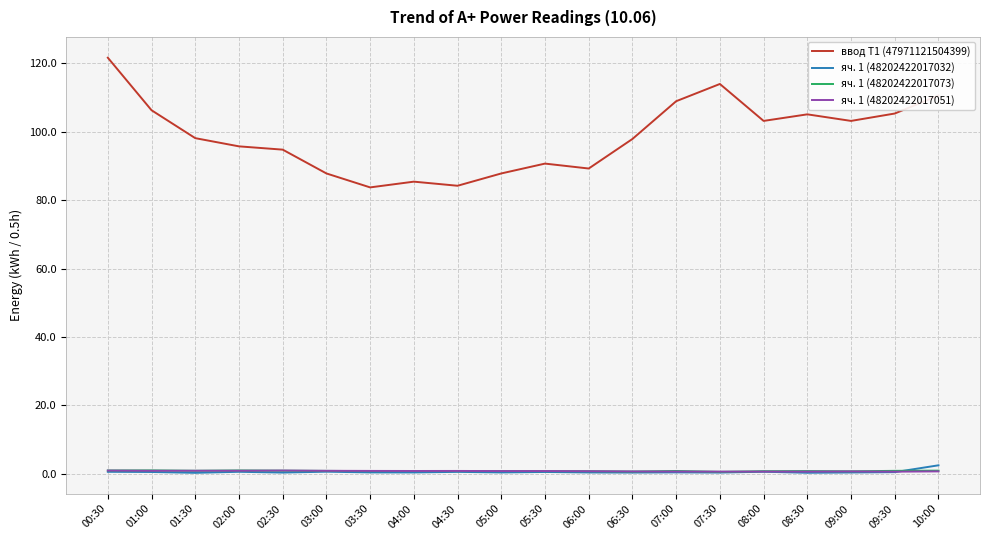

Is the value of яч. 1 (48202422017051) at 10:00 greater than the value of ввод Т1 (47971121504399) at 08:30?

No